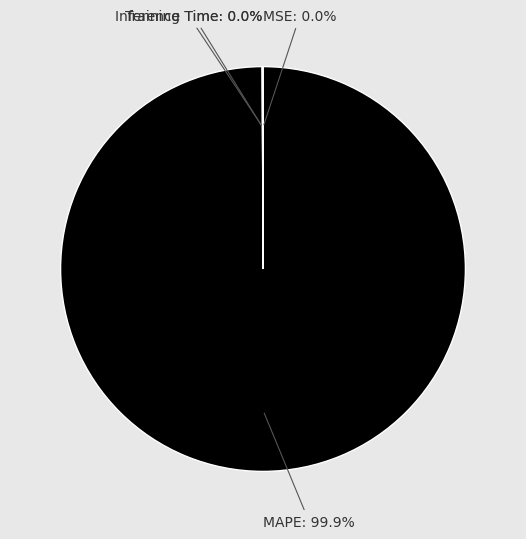

Which category has the biggest portion of the pie?

MAPE